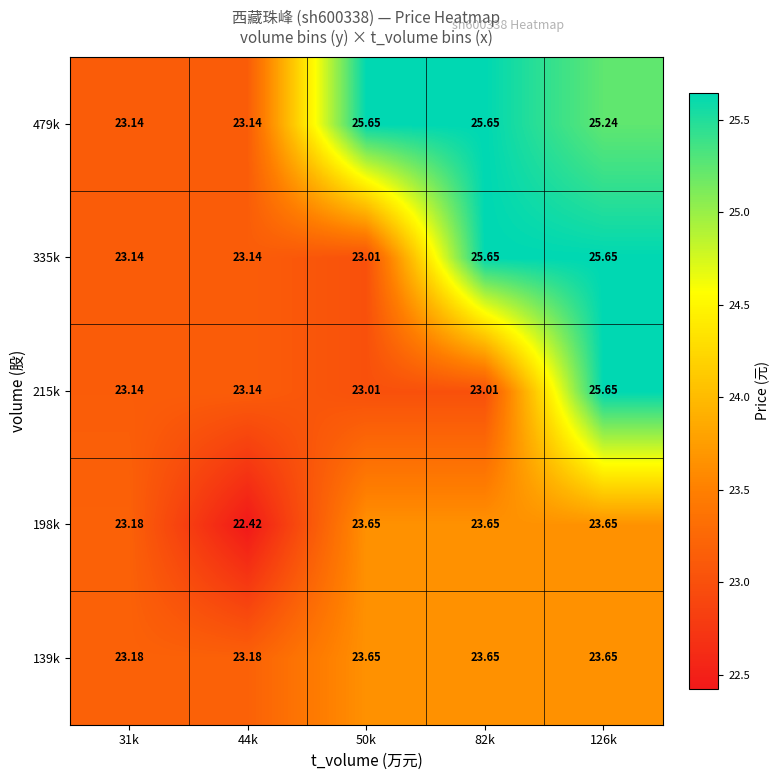

At how many categories does at least one series exceed 22?

5